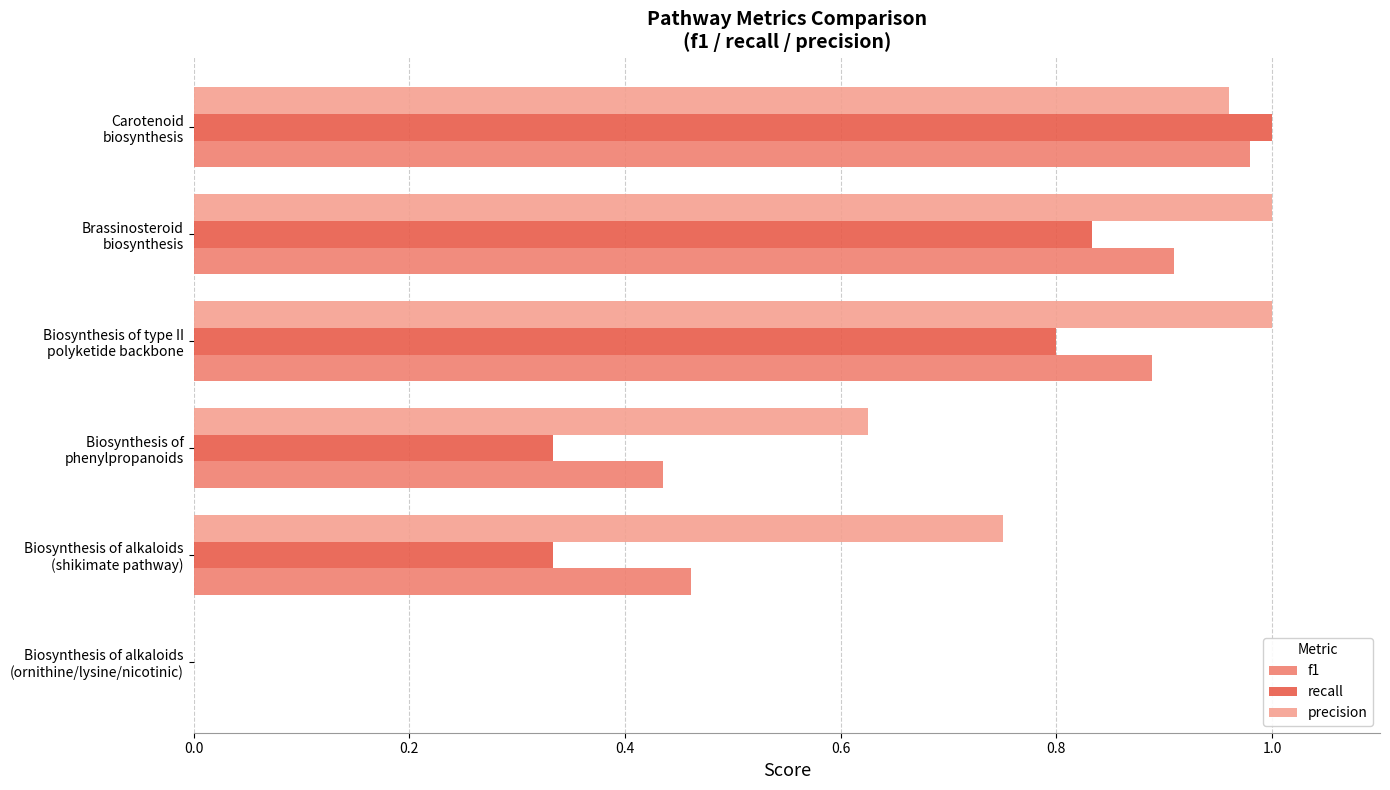

Which series has the largest total across all categories?

precision